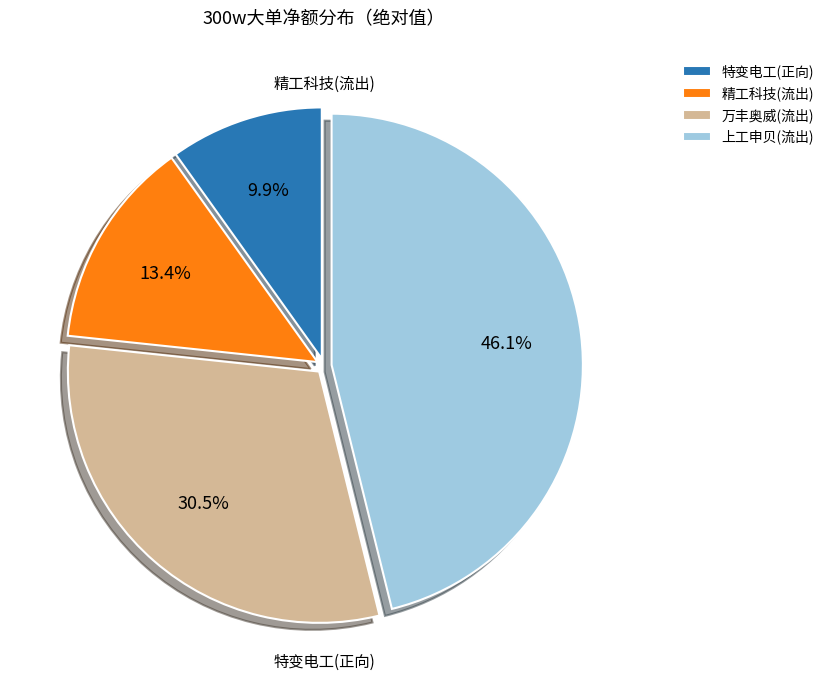

To the nearest percent, what is the difference between the largest and smallest slice percentages?

36%